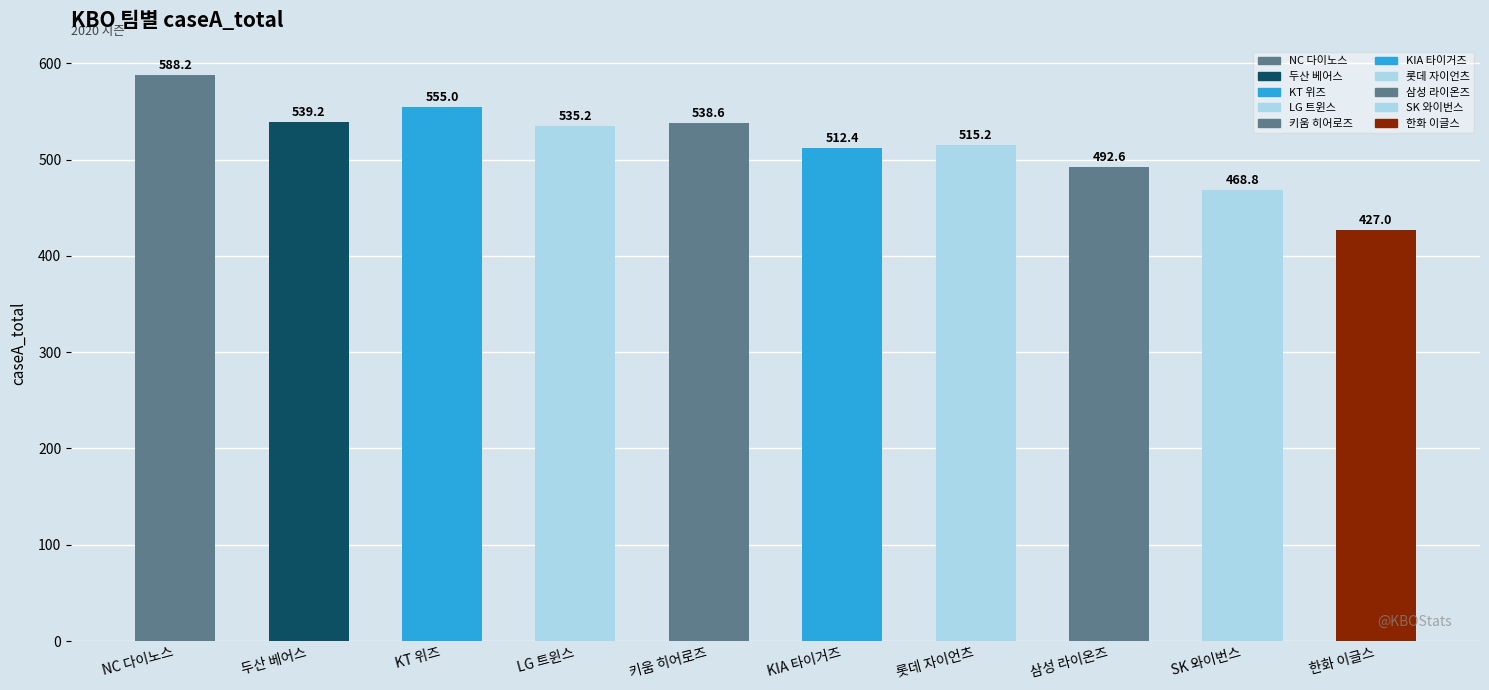

Does the chart contain stacked bars?

No